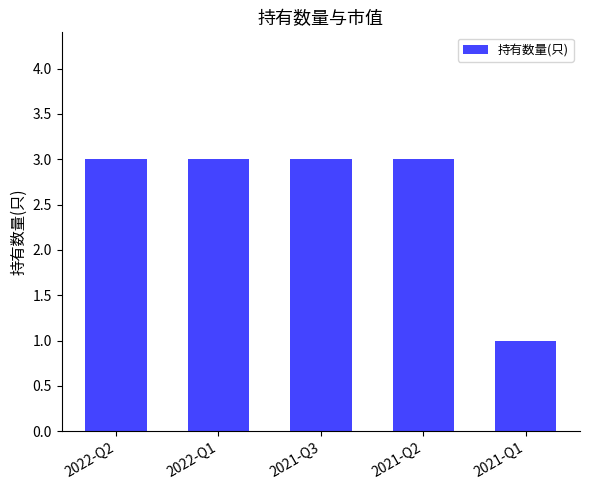

The value at 2022-Q2 is 1. True or false?

False